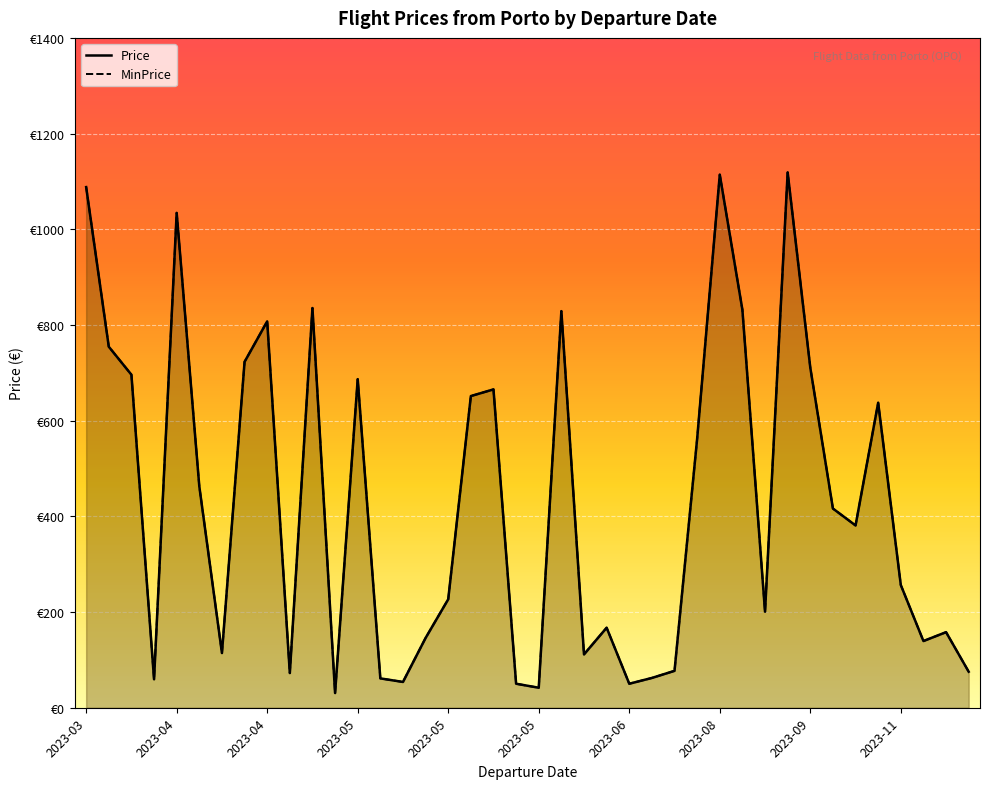

The Price series shows 1483.6 at 2023-08-05. True or false?

False